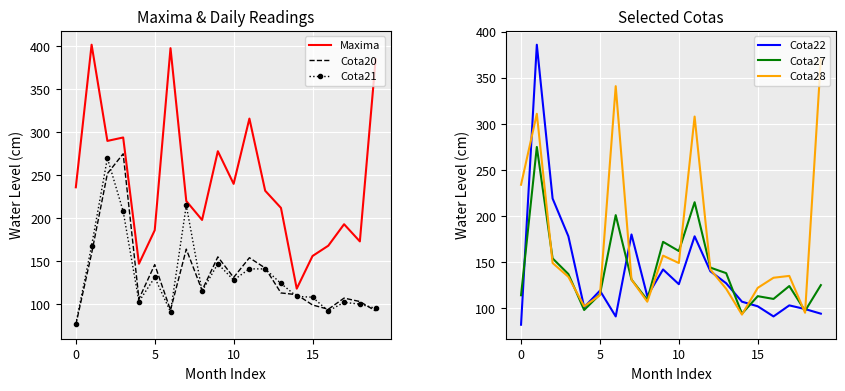

What is the highest value of the Cota21 series?

270